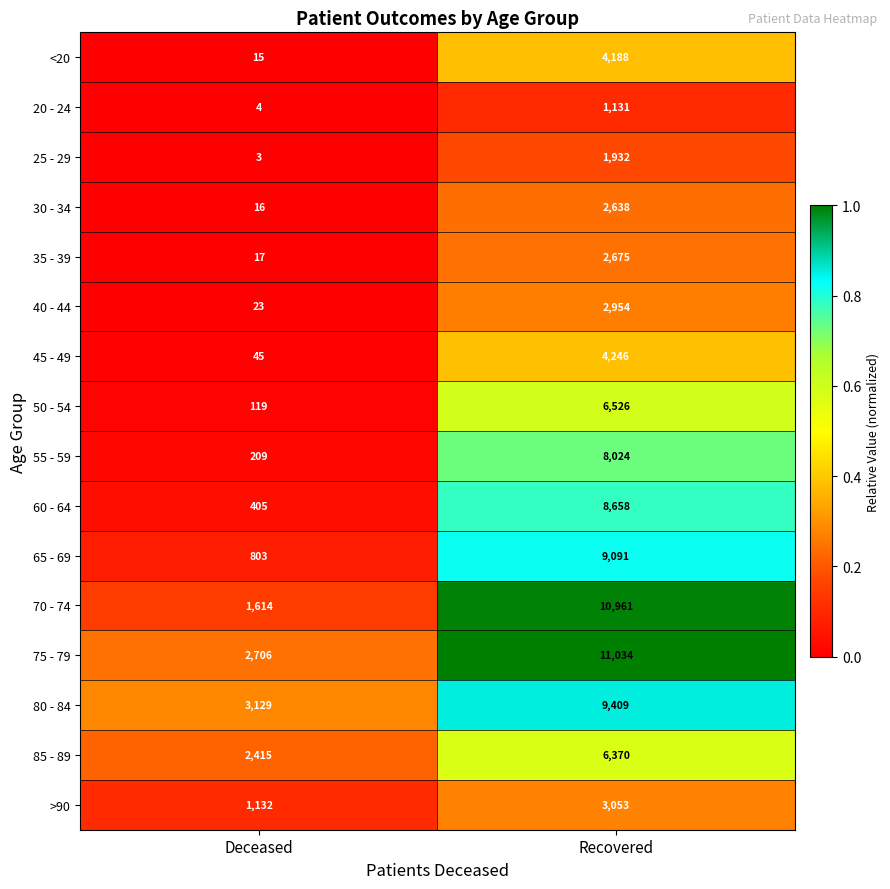

Is it true that 65 - 69 equals 14068 at Recovered?

False